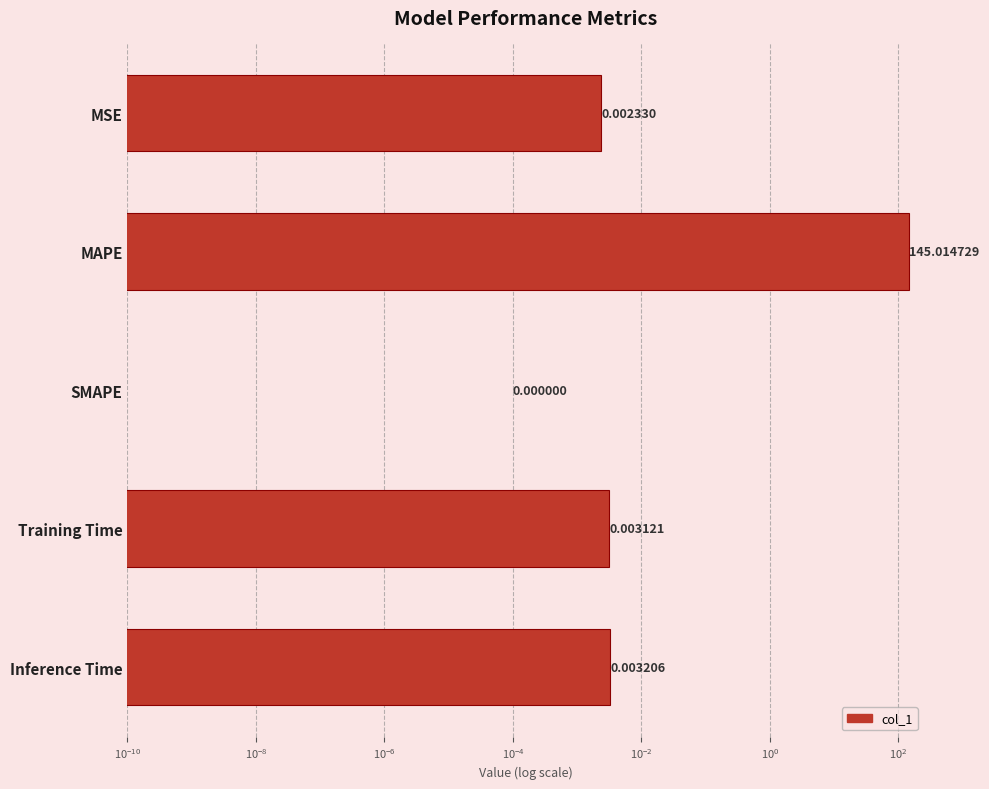

What is the greatest value displayed?

145.0